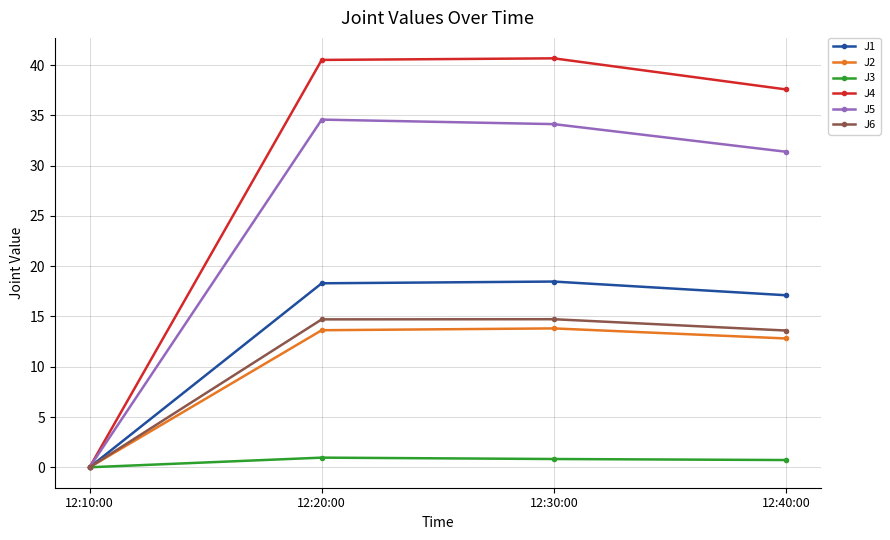

True or false: J1 has a value of 7.4 at 12:10:00.

False